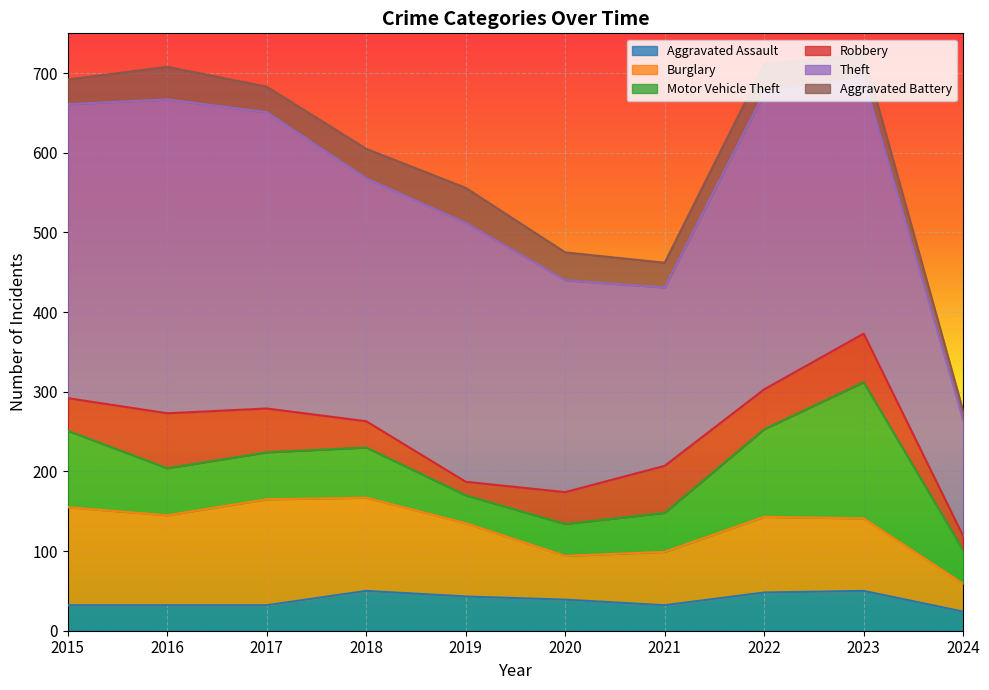

What is the spread (max minus min) of values at 2023?

291